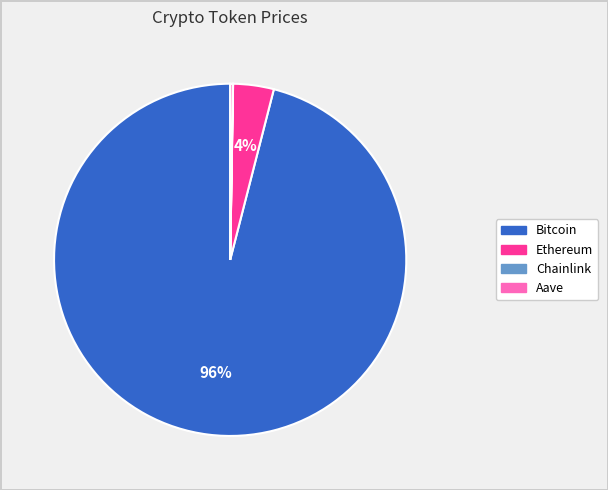

Which category has the biggest portion of the pie?

Bitcoin